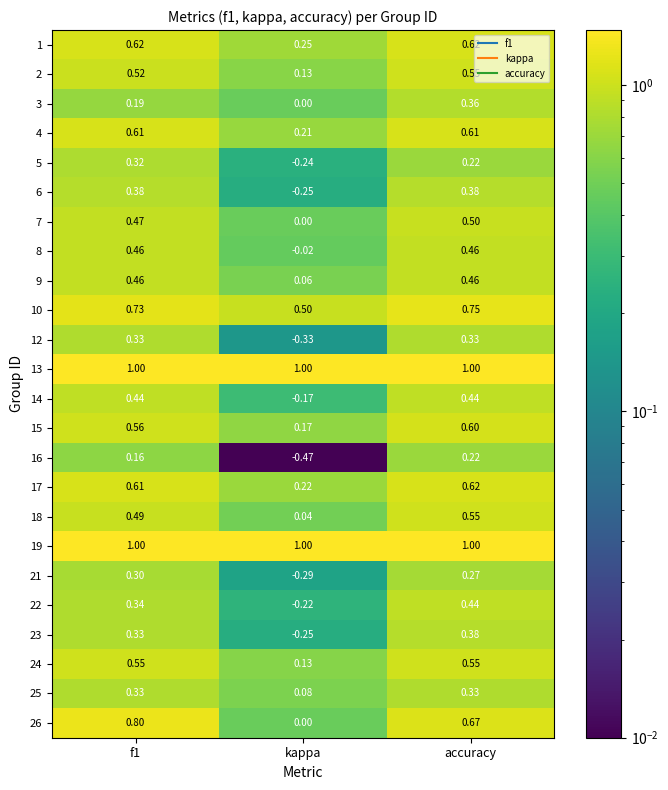

At which label is 25 closest to 0?

kappa